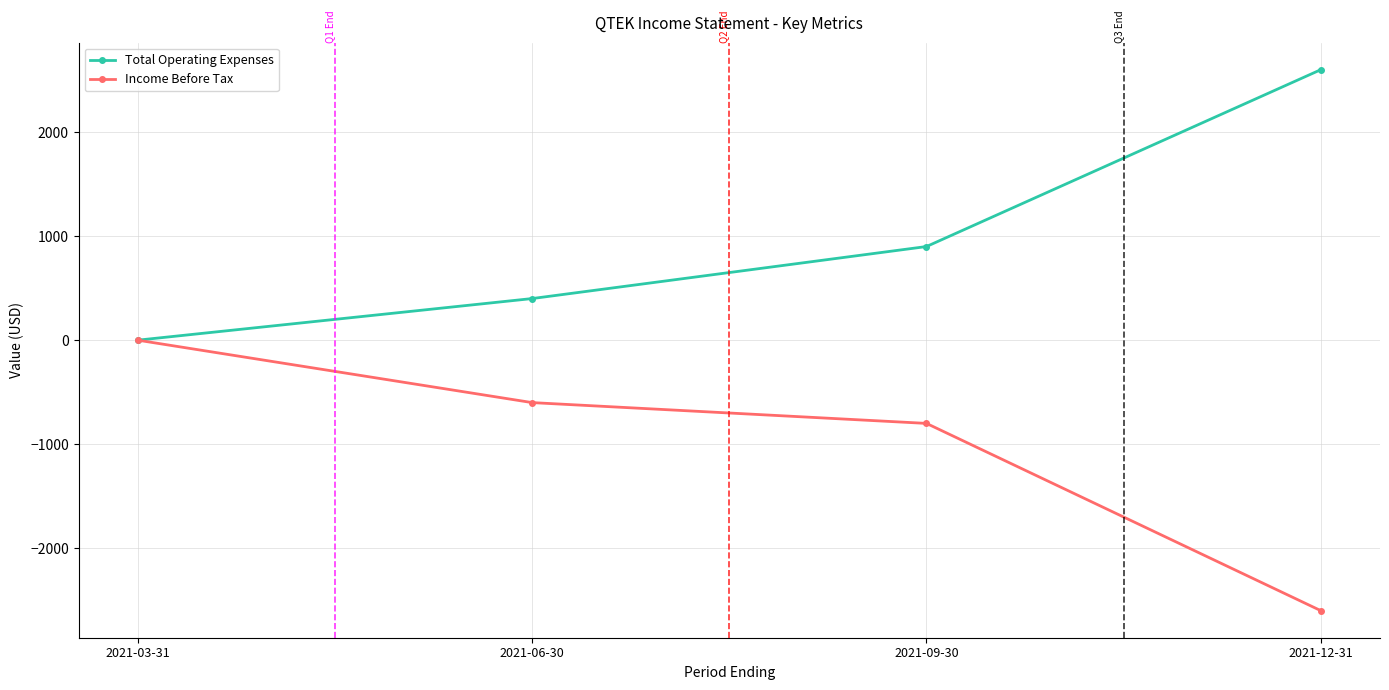

Reading right to left, list all the values displayed in this chart.

Total Operating Expenses: 2600	900	400	0
Income Before Tax: -2600	-800	-600	0